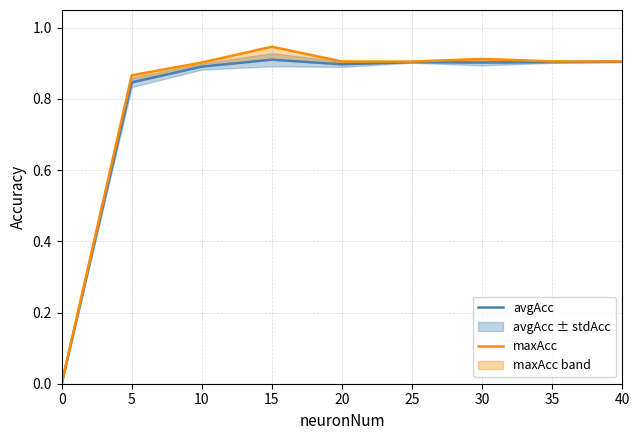

What is the value of the maxAcc point at the 7th from the left?

0.9